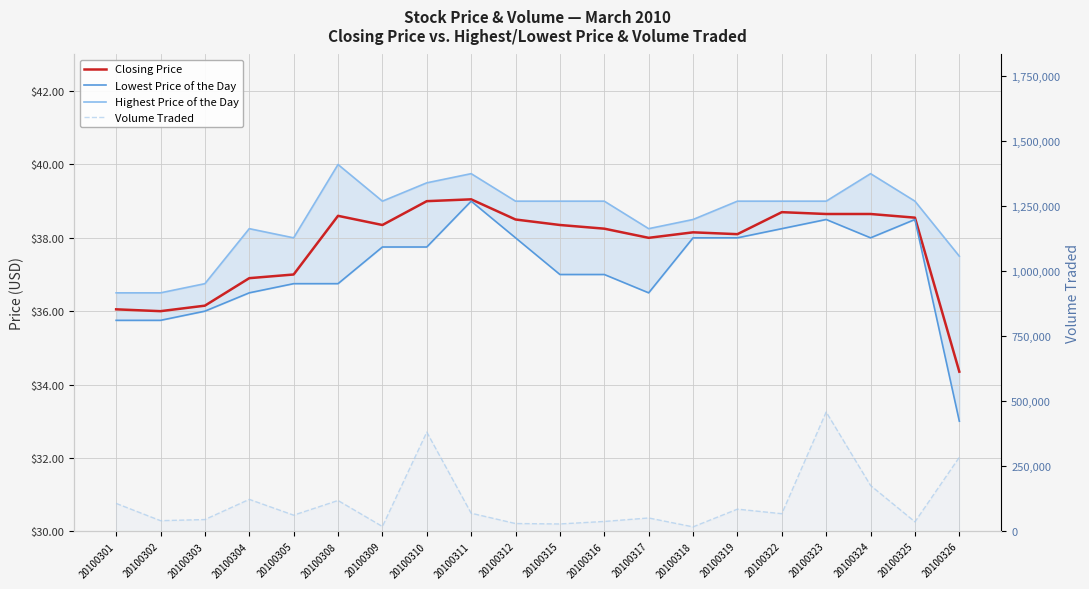

Reading right to left, extract all data points from this chart.

Closing Price: 20100326=34.4	20100325=38.5	20100324=38.6	20100323=38.6	20100322=38.7	20100319=38.1	20100318=38.1	20100317=38.0	20100316=38.2	20100315=38.4	20100312=38.5	20100311=39.0	20100310=39.0	20100309=38.4	20100308=38.6	20100305=37.0	20100304=36.9	20100303=36.1	20100302=36.0	20100301=36.0
Lowest Price of the Day: 20100326=33.0	20100325=38.5	20100324=38.0	20100323=38.5	20100322=38.2	20100319=38.0	20100318=38.0	20100317=36.5	20100316=37.0	20100315=37.0	20100312=38.0	20100311=39.0	20100310=37.8	20100309=37.8	20100308=36.8	20100305=36.8	20100304=36.5	20100303=36.0	20100302=35.8	20100301=35.8
Highest Price of the Day: 20100326=37.5	20100325=39.0	20100324=39.8	20100323=39.0	20100322=39.0	20100319=39.0	20100318=38.5	20100317=38.2	20100316=39.0	20100315=39.0	20100312=39.0	20100311=39.8	20100310=39.5	20100309=39.0	20100308=40.0	20100305=38.0	20100304=38.2	20100303=36.8	20100302=36.5	20100301=36.5
Volume Traded: 20100326=284100.0	20100325=36000.0	20100324=175600.0	20100323=458000.0	20100322=67200.0	20100319=84700.0	20100318=16600.0	20100317=50800.0	20100316=37400.0	20100315=27800.0	20100312=29400.0	20100311=69100.0	20100310=380700.0	20100309=18000.0	20100308=118000.0	20100305=61600.0	20100304=122300.0	20100303=44700.0	20100302=40400.0	20100301=106800.0